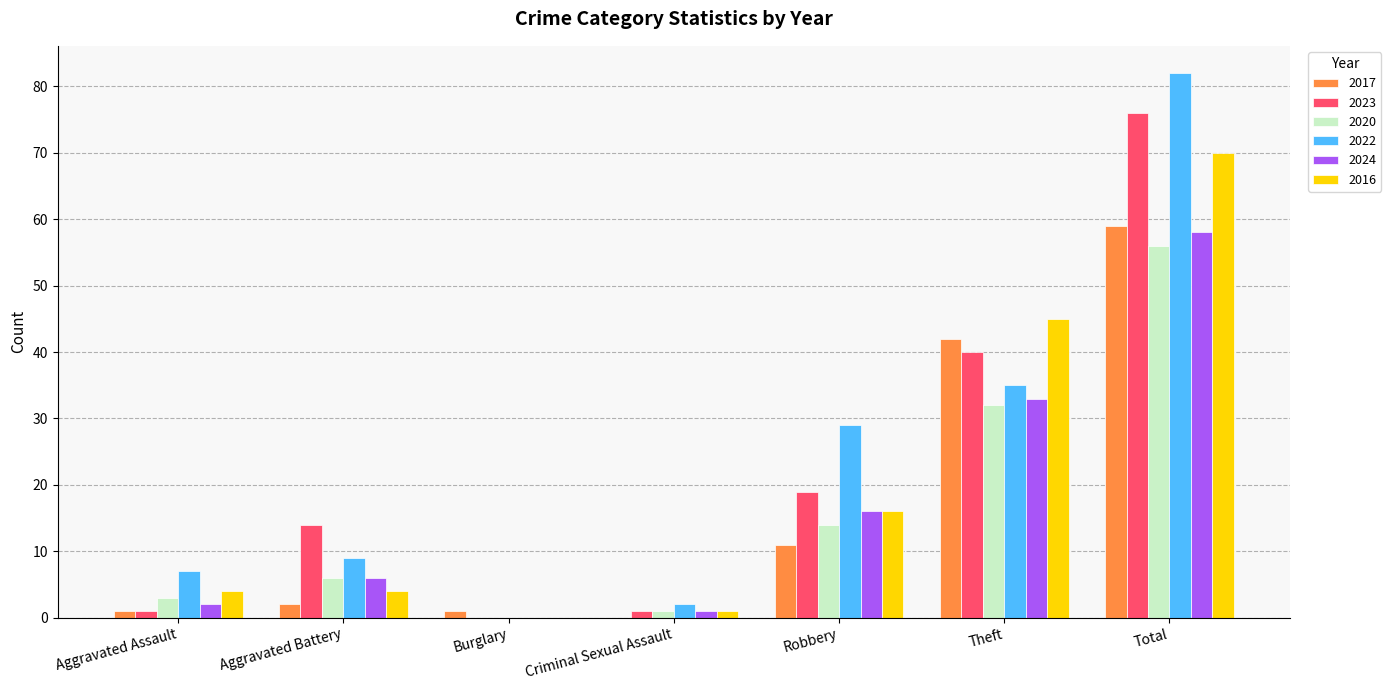

Which series changed the most between Aggravated Battery and Theft?

2016